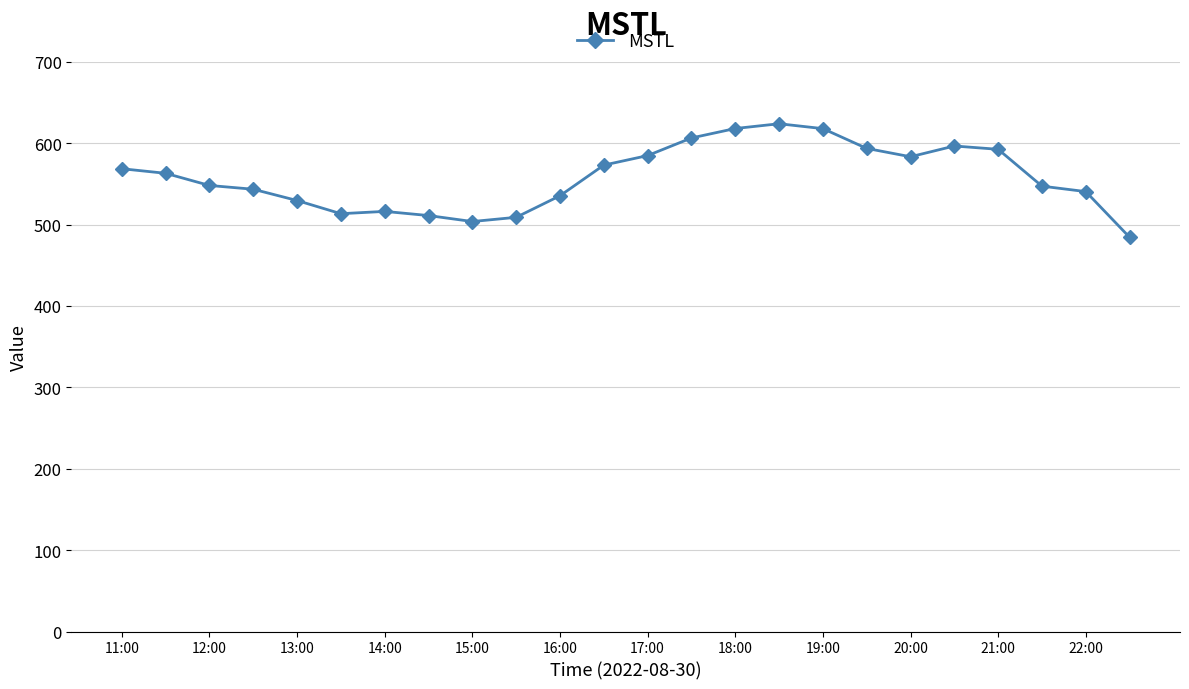

True or false: there are more than 0 points higher than both neighbors.

True